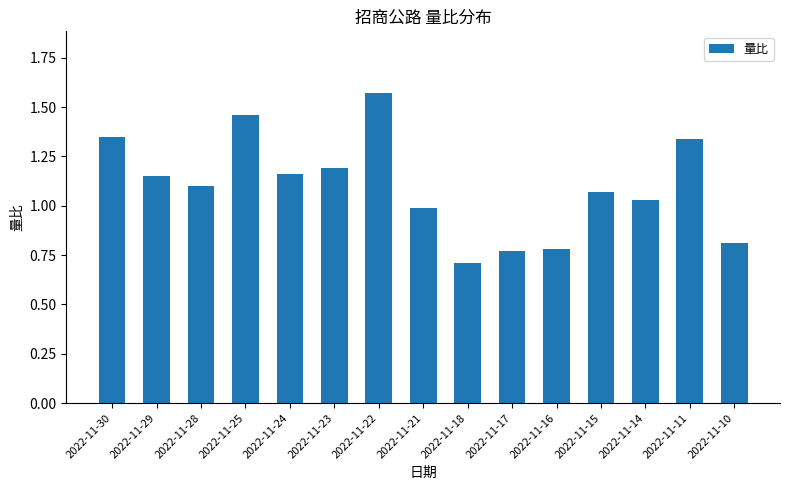

Does the chart contain stacked bars?

No